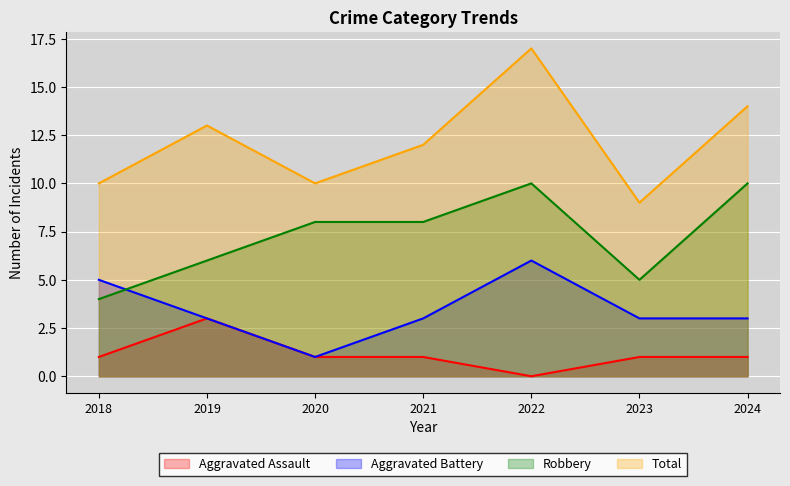

Is it true that Aggravated Assault equals 1 at 2021?

True